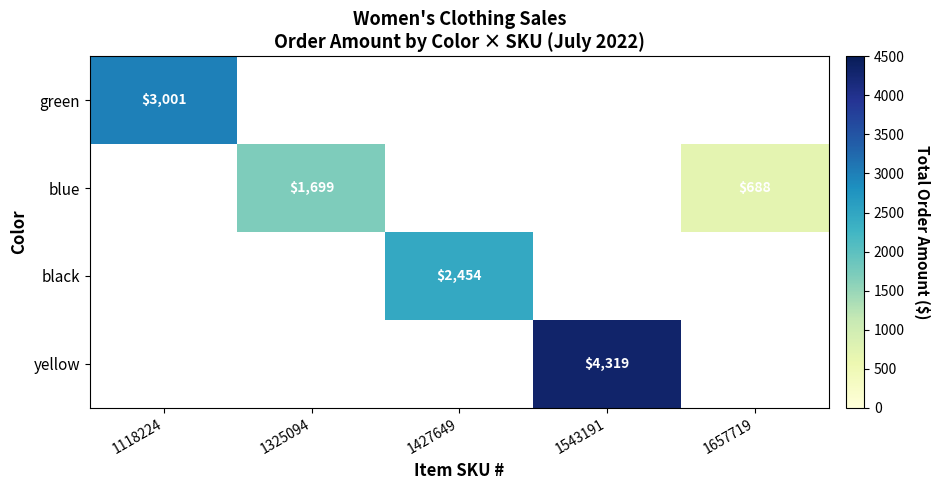

The black series shows 1694 at 1427649. True or false?

False